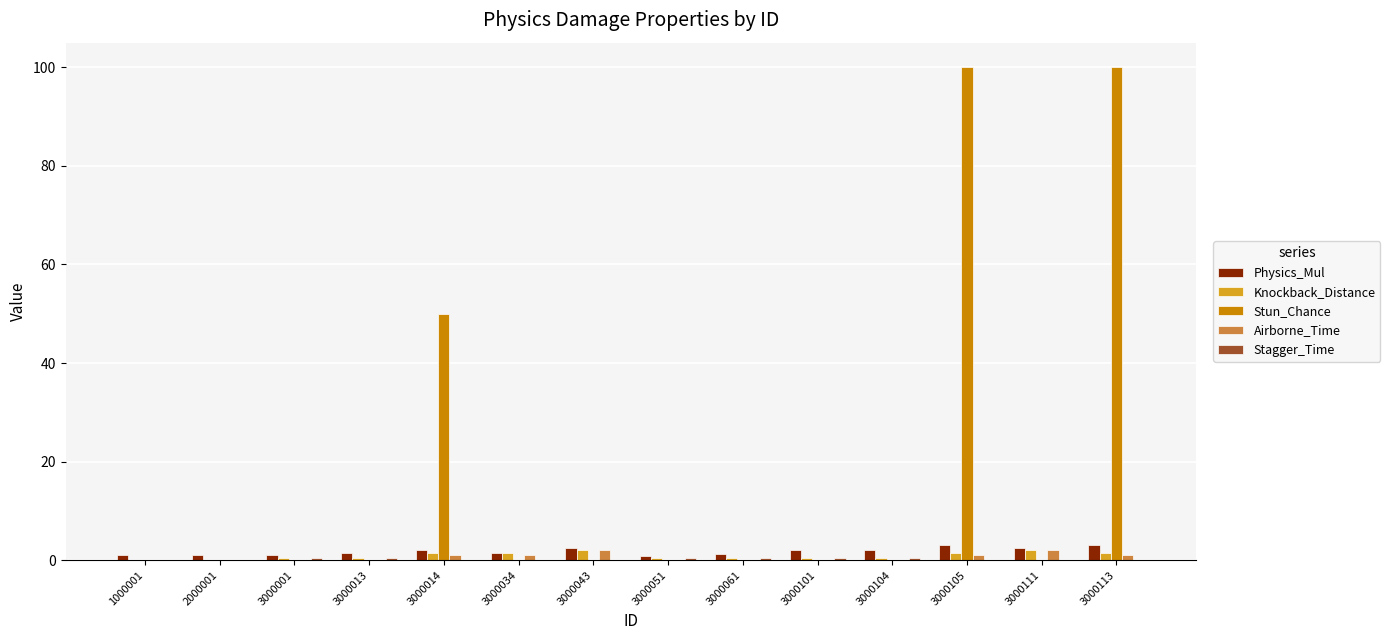

How many groups of bars are there?

14